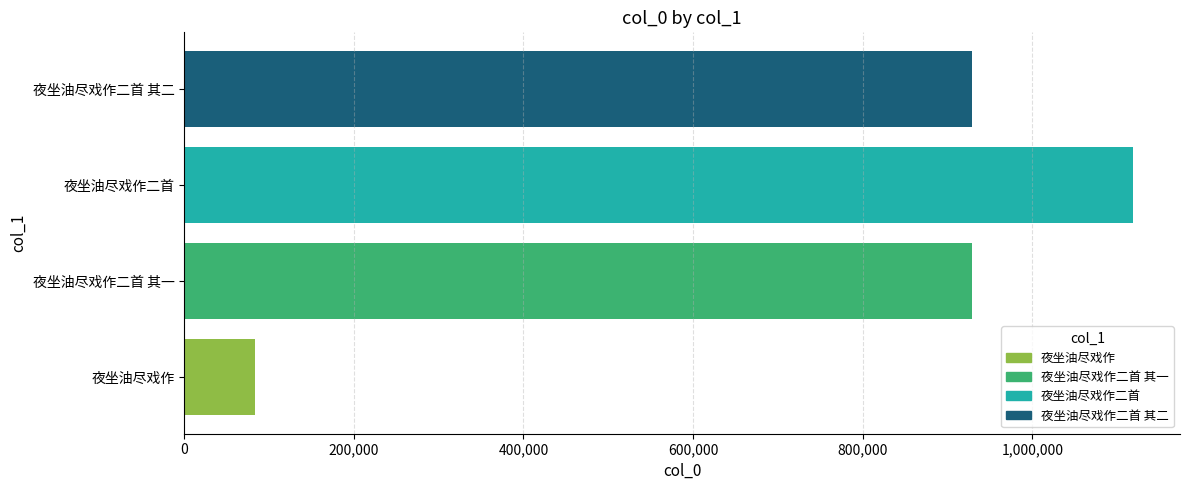

What is the difference between the maximum and minimum values?

1034568